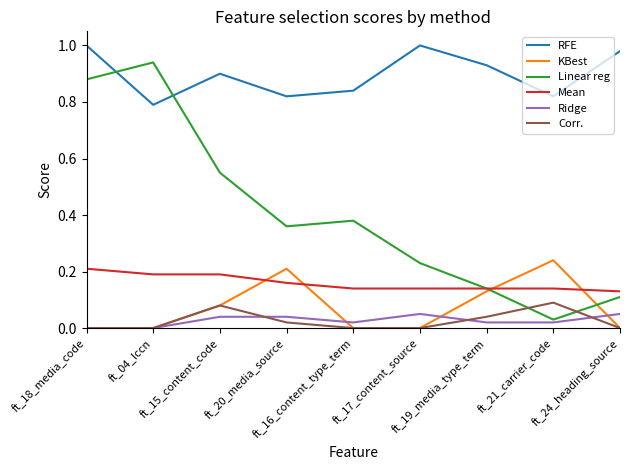

Which series has the widest spread of values?

Linear reg